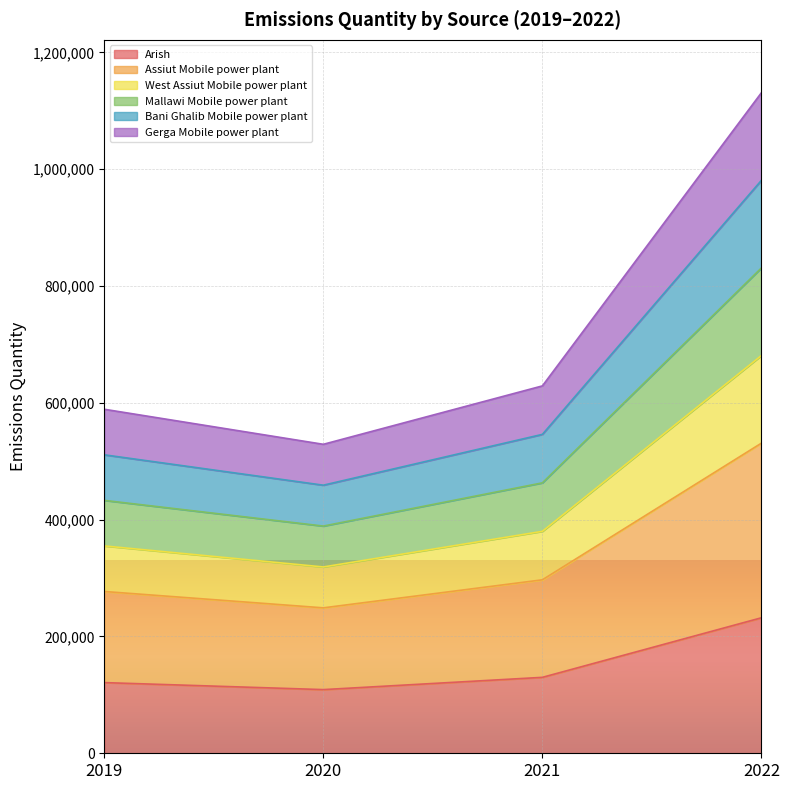

What is the difference between the maximum and minimum values in the Arish series?

123000